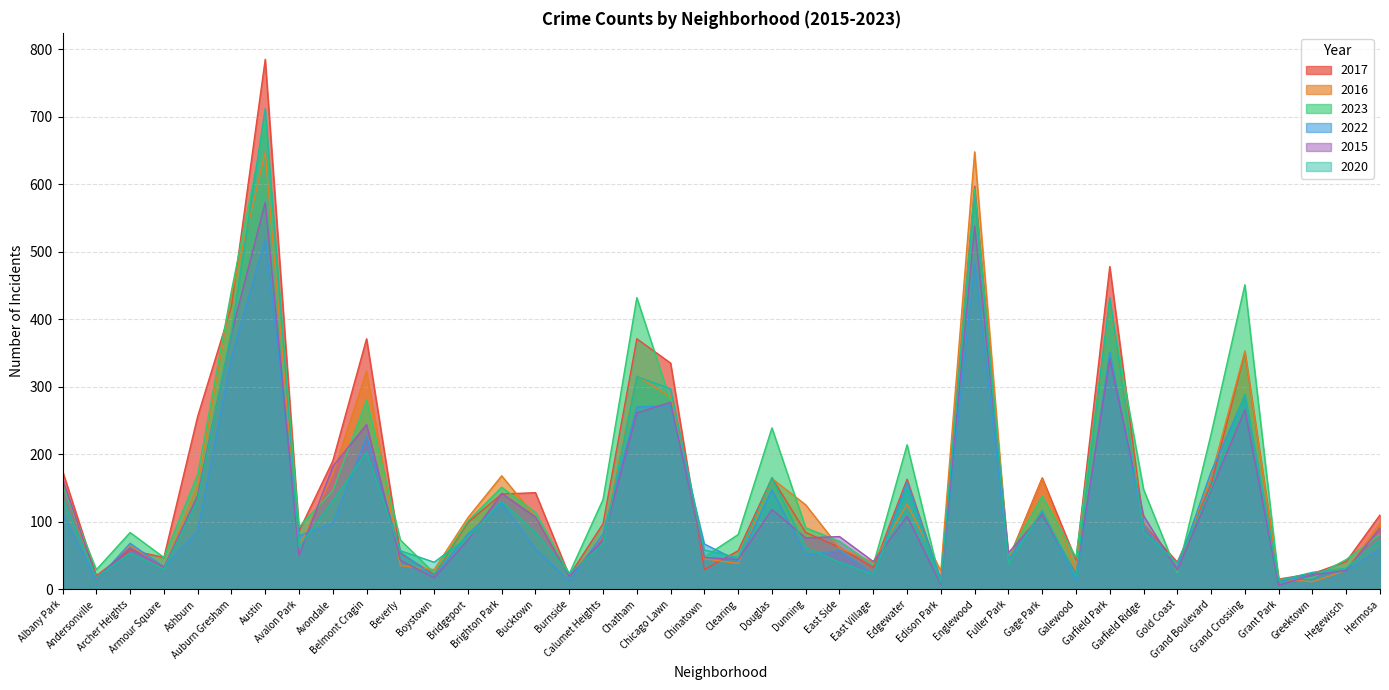

What are all the series names shown in the legend?

2017, 2016, 2023, 2022, 2015, 2020